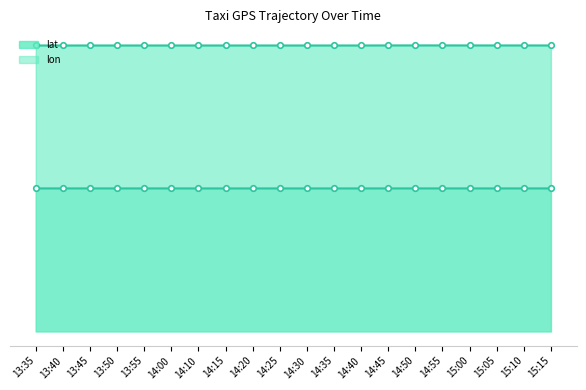

Which label corresponds to the smallest value in the chart?

14:10